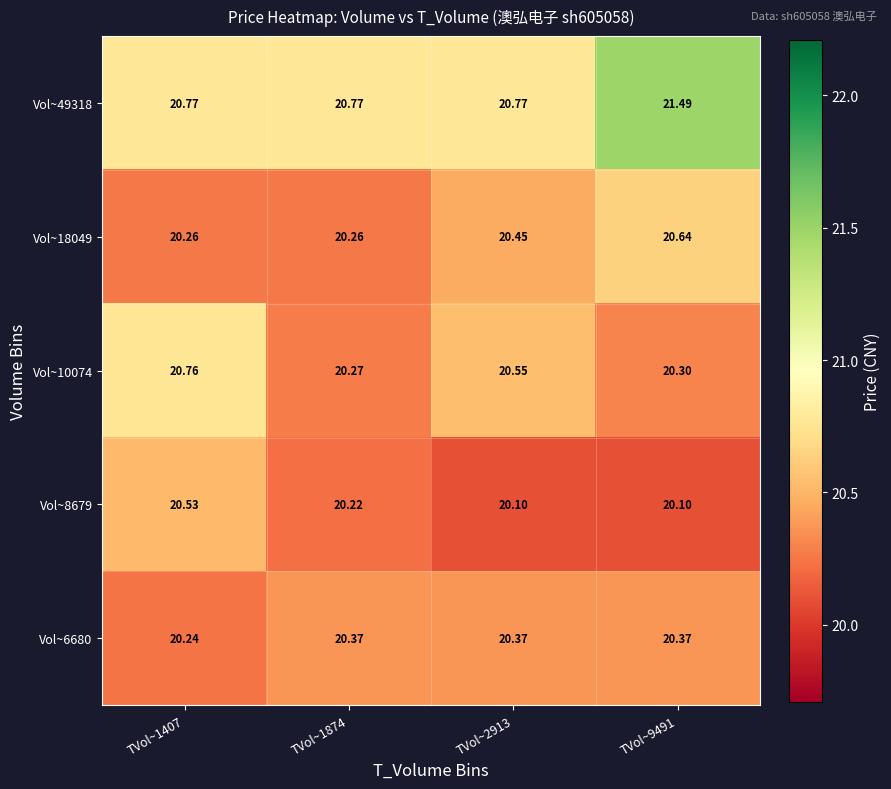

Is the value of Vol~49318 at TVol~1874 greater than the value of Vol~8679 at TVol~2913?

Yes